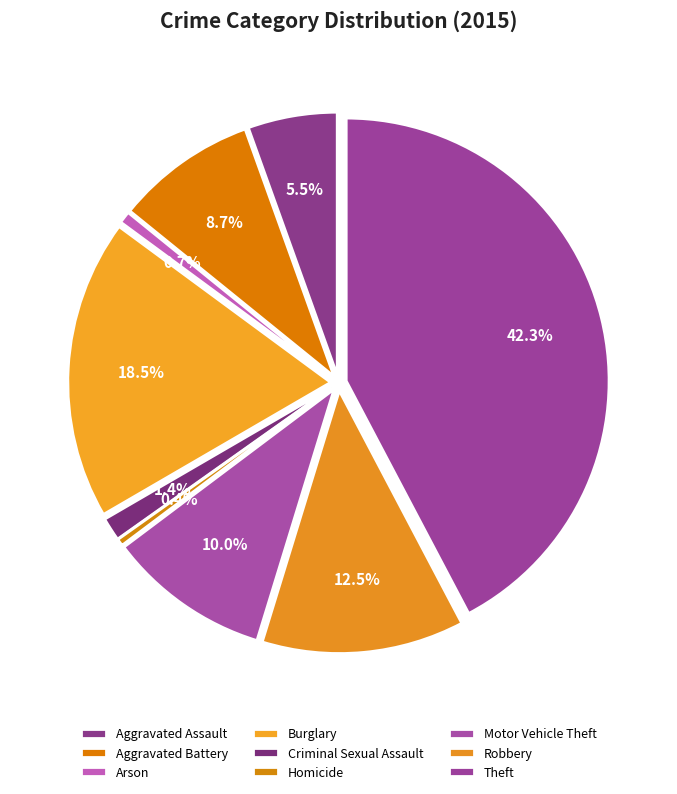

How many segments does this pie chart have?

9